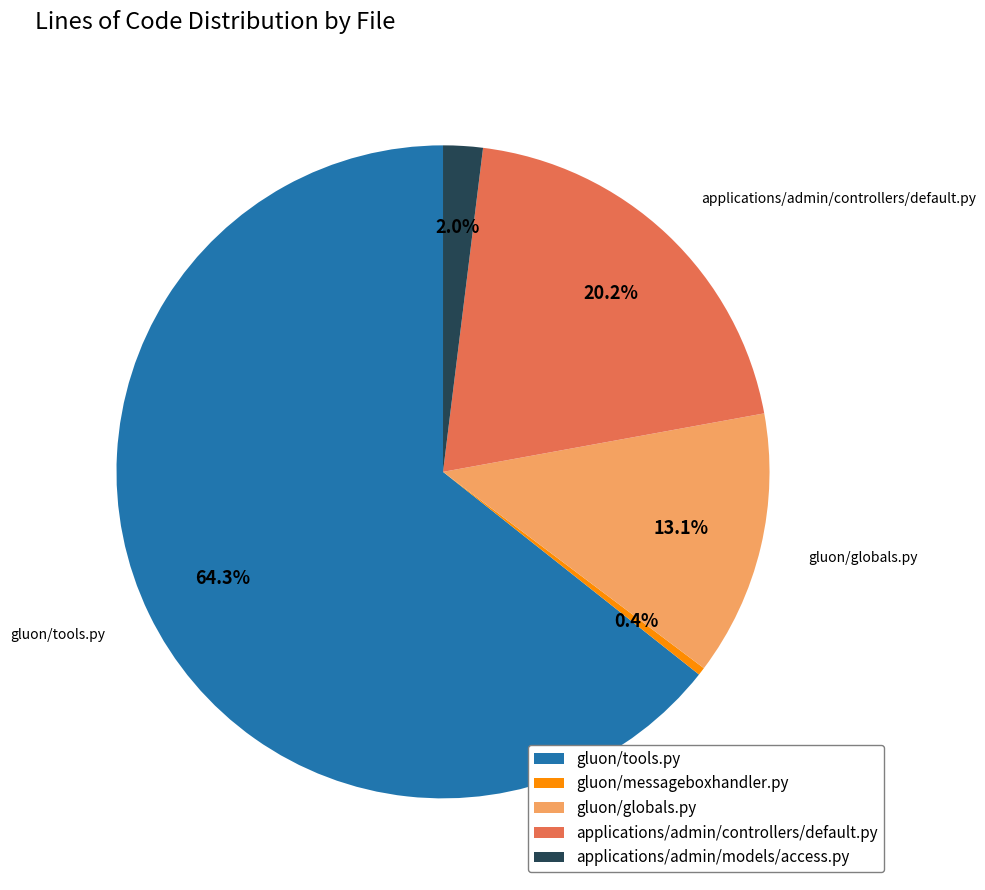

Which category has the smallest portion of the pie?

gluon/messageboxhandler.py